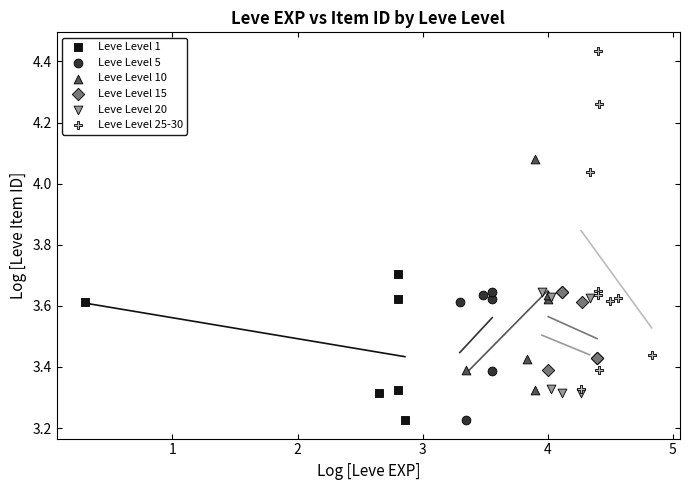

Which series contains the highest Y value?

Leve Level 25-30